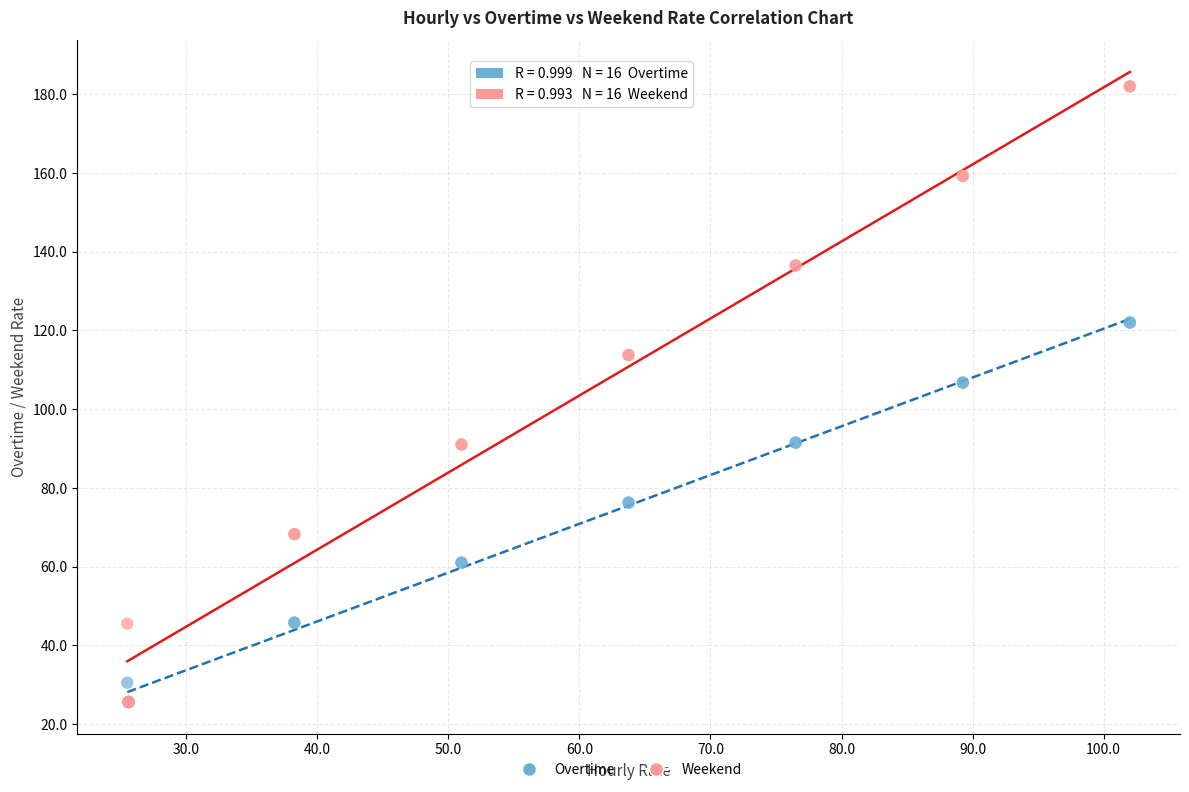

What are all the series names shown in the legend?

Overtime, Weekend